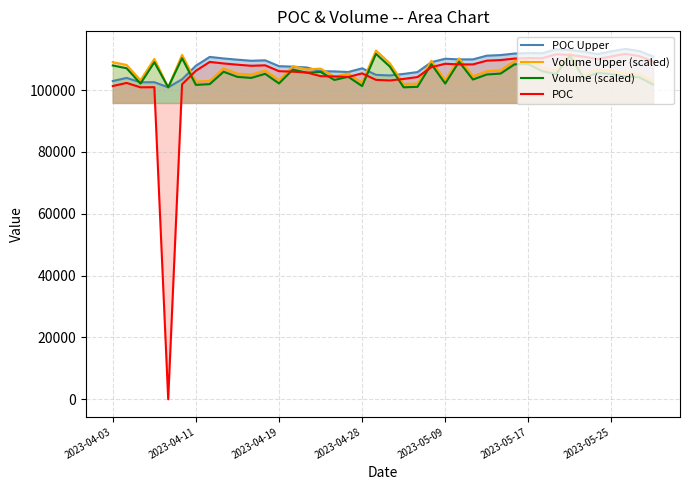

What is the highest value of the Volume (scaled) series?

111700.0